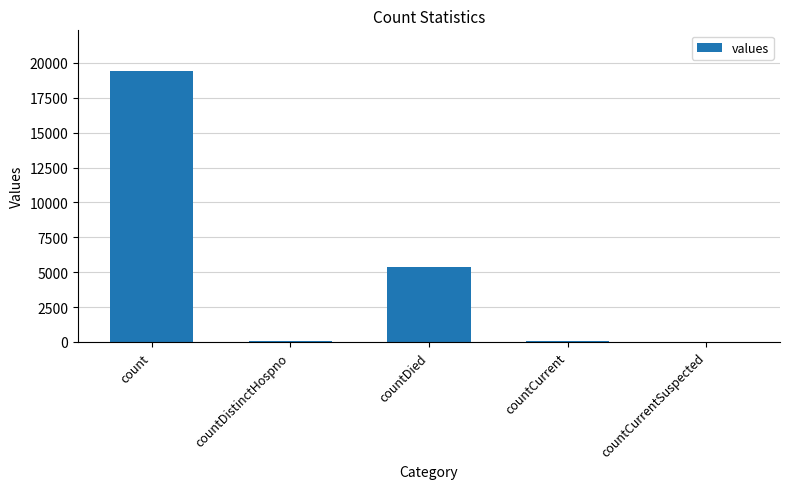

Does the chart contain stacked bars?

No